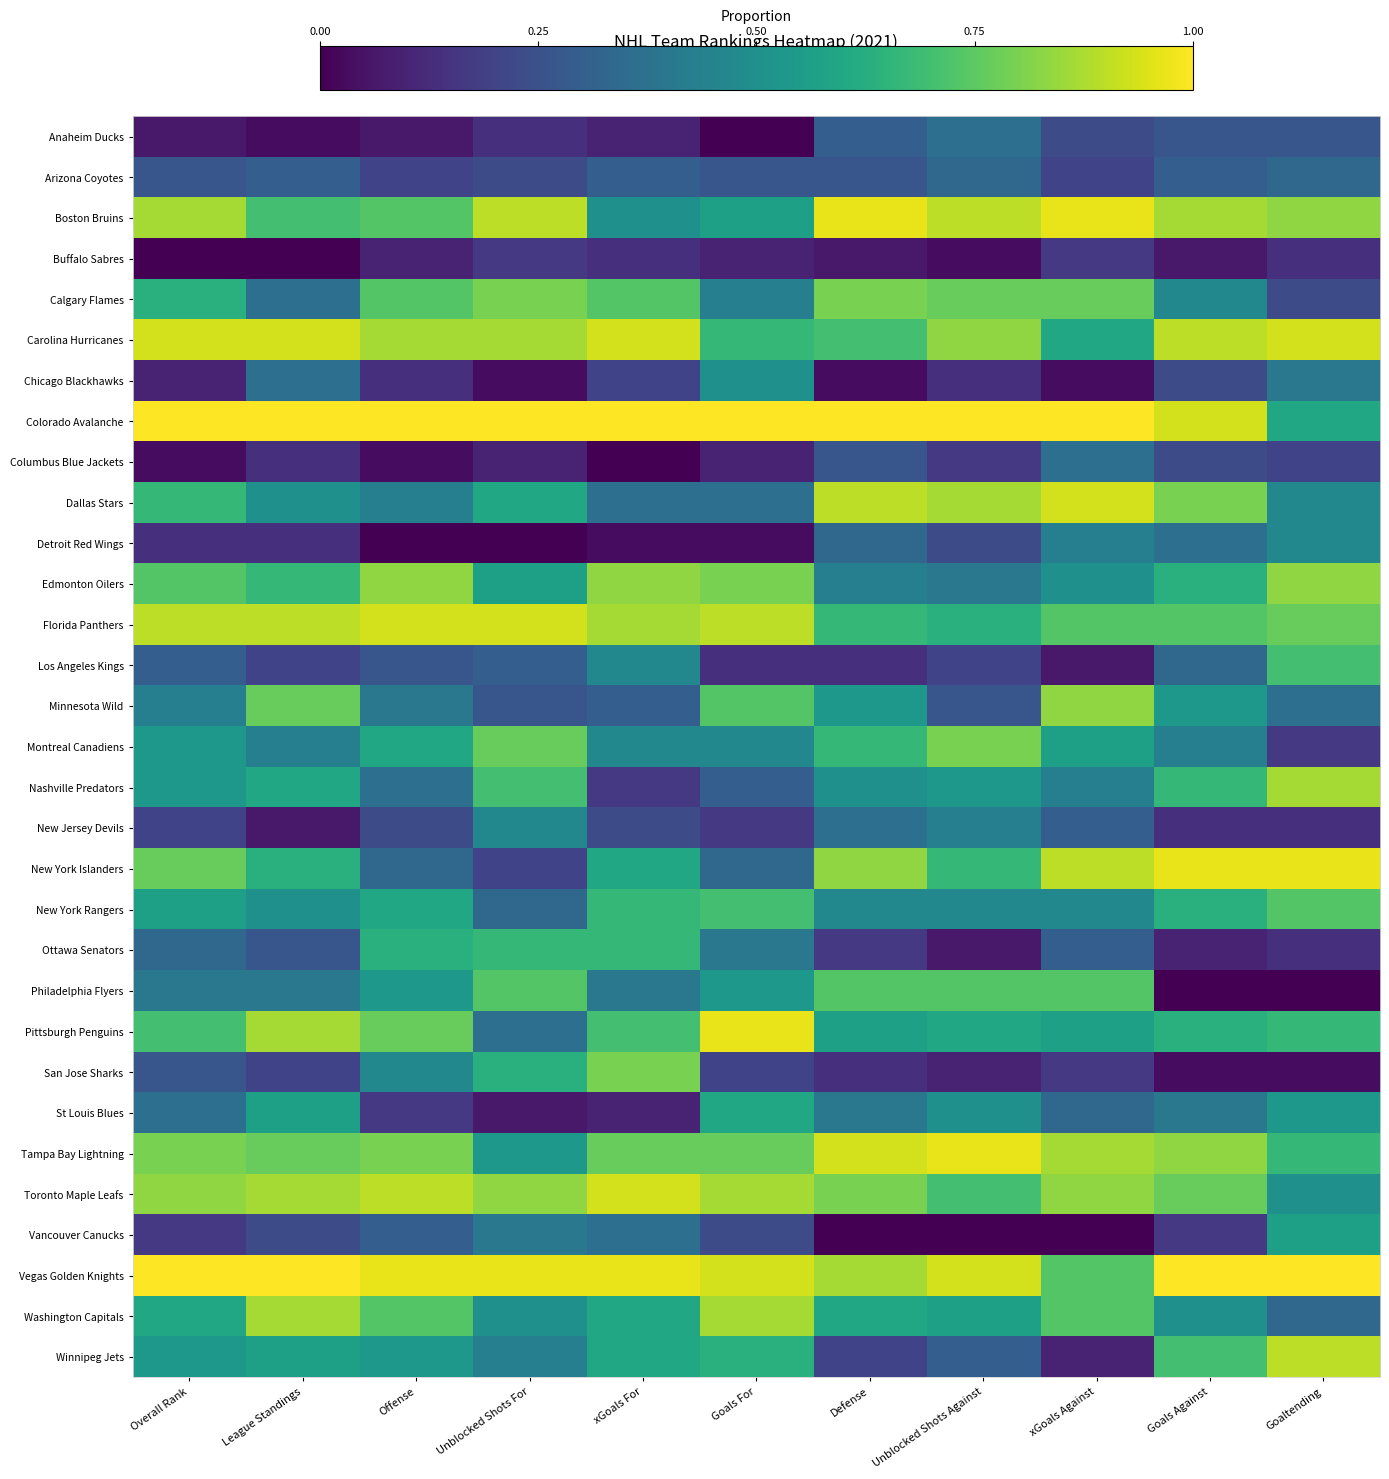

What is the total value across all series at Unblocked Shots For?

15.5